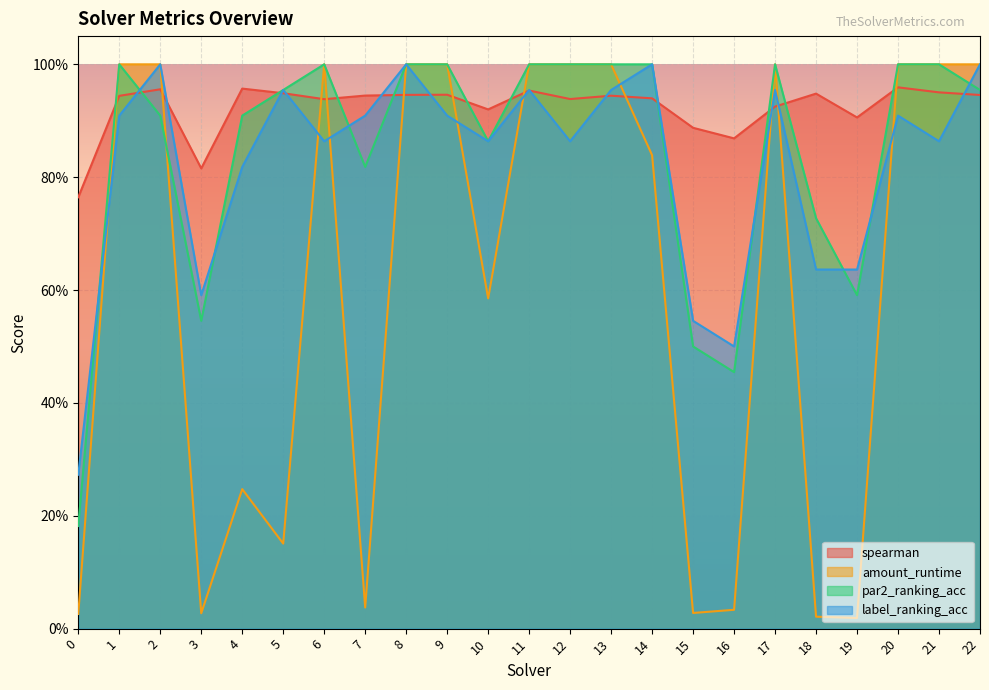

True or false: label_ranking_acc has a value of 1.2 at 1.

False